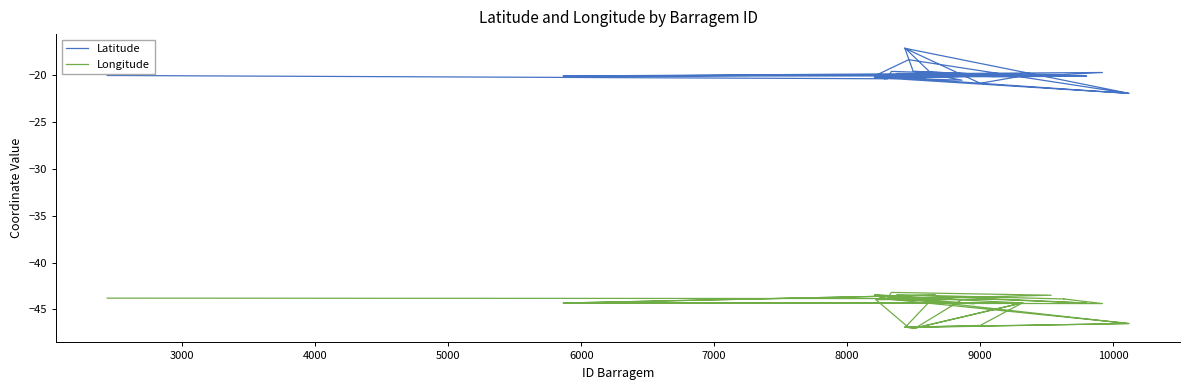

What is the maximum value shown in the chart?

-17.1